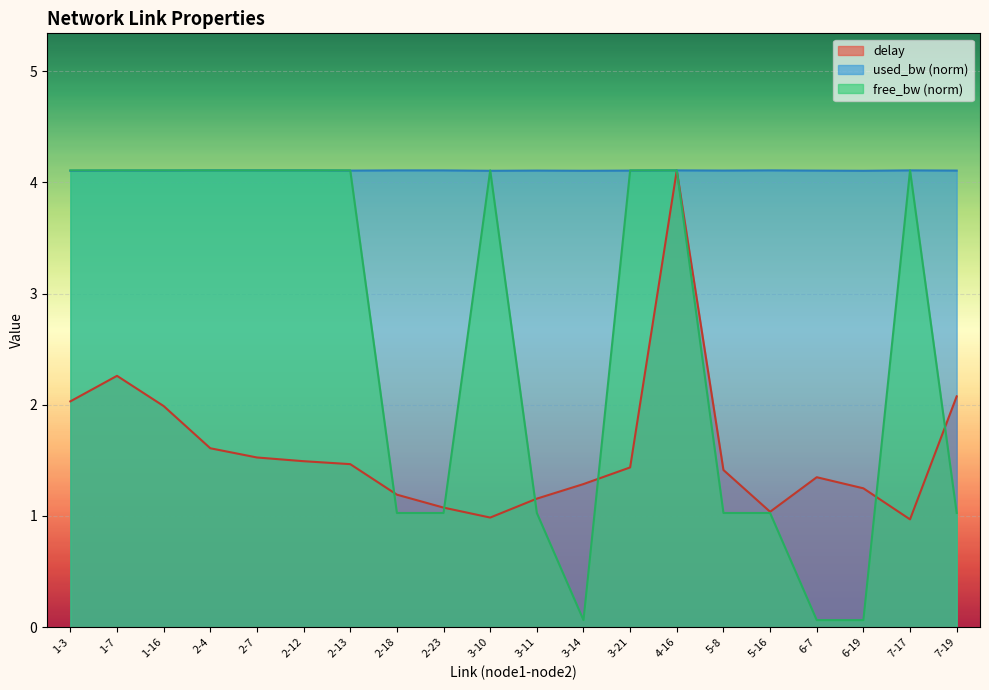

At which category does the chart reach its peak across all series?

4-16